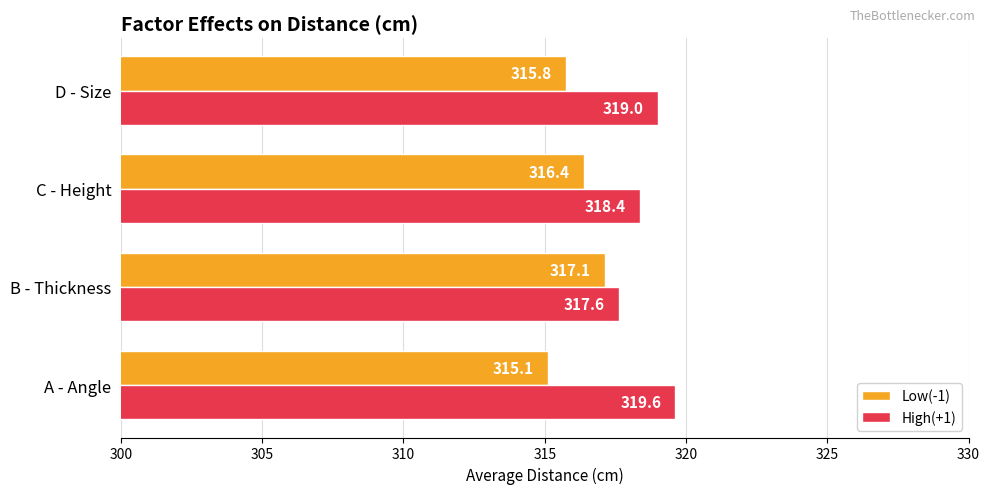

Which series has the largest total across all categories?

High(+1)